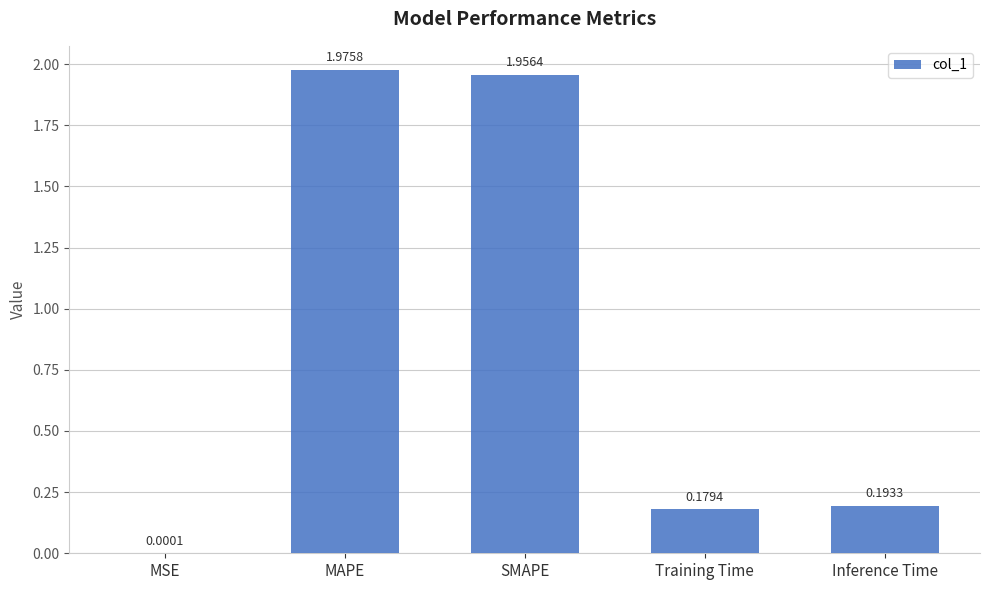

At which label is the value closest to 0?

MSE